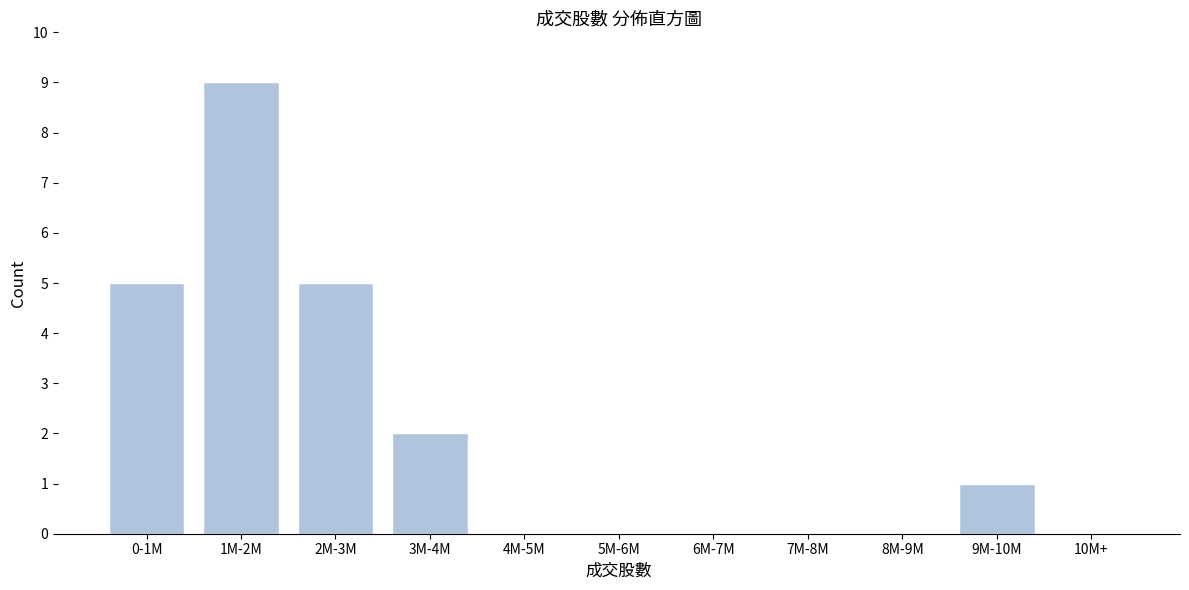

Reading left to right, what are all the values shown in this chart?

0-1M=5	1M-2M=9	2M-3M=5	3M-4M=2	4M-5M=0	5M-6M=0	6M-7M=0	7M-8M=0	8M-9M=0	9M-10M=1	10M+=0